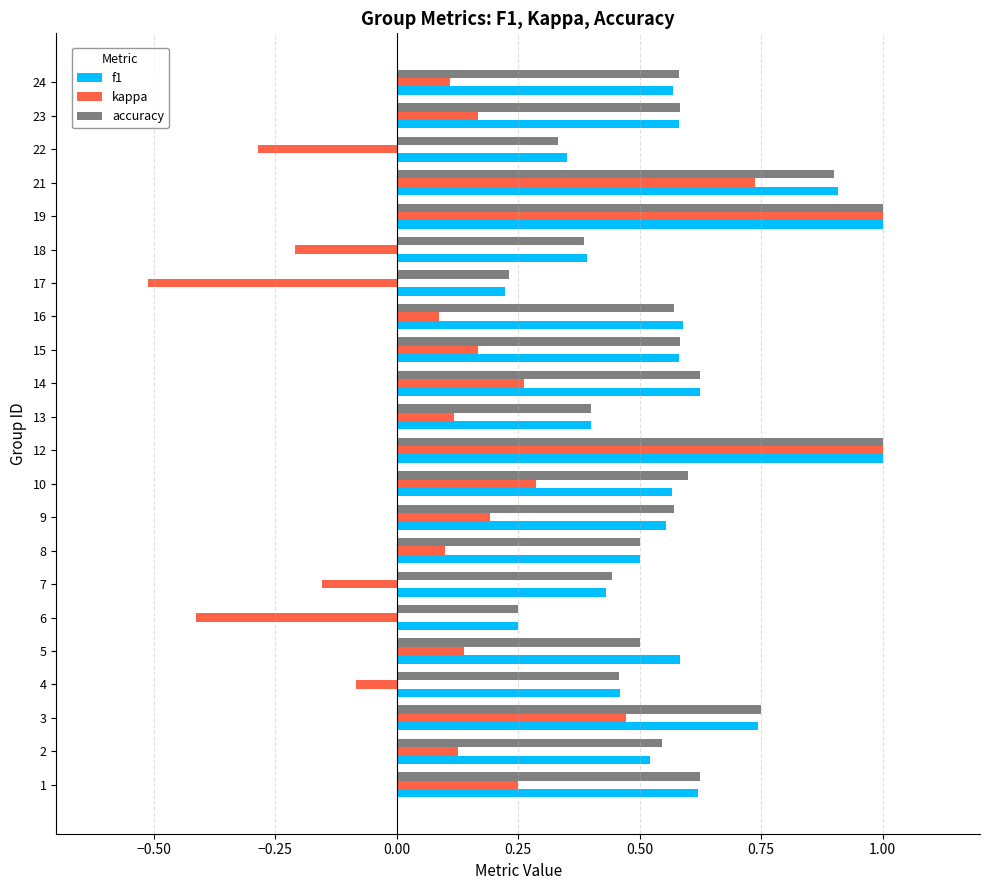

Which series has the largest range (max minus min)?

kappa